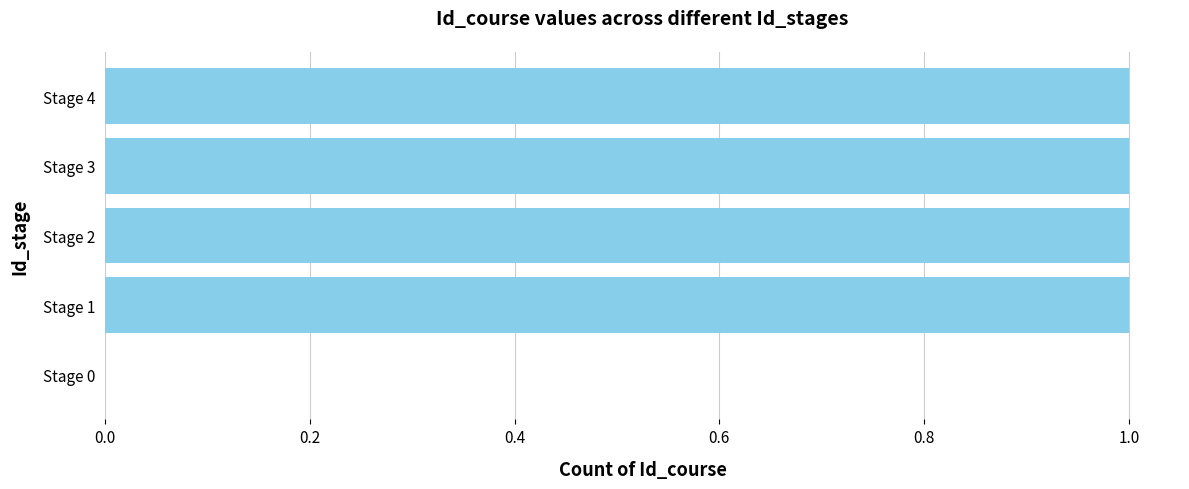

Between Stage 1 and Stage 0, which is larger?

Stage 1